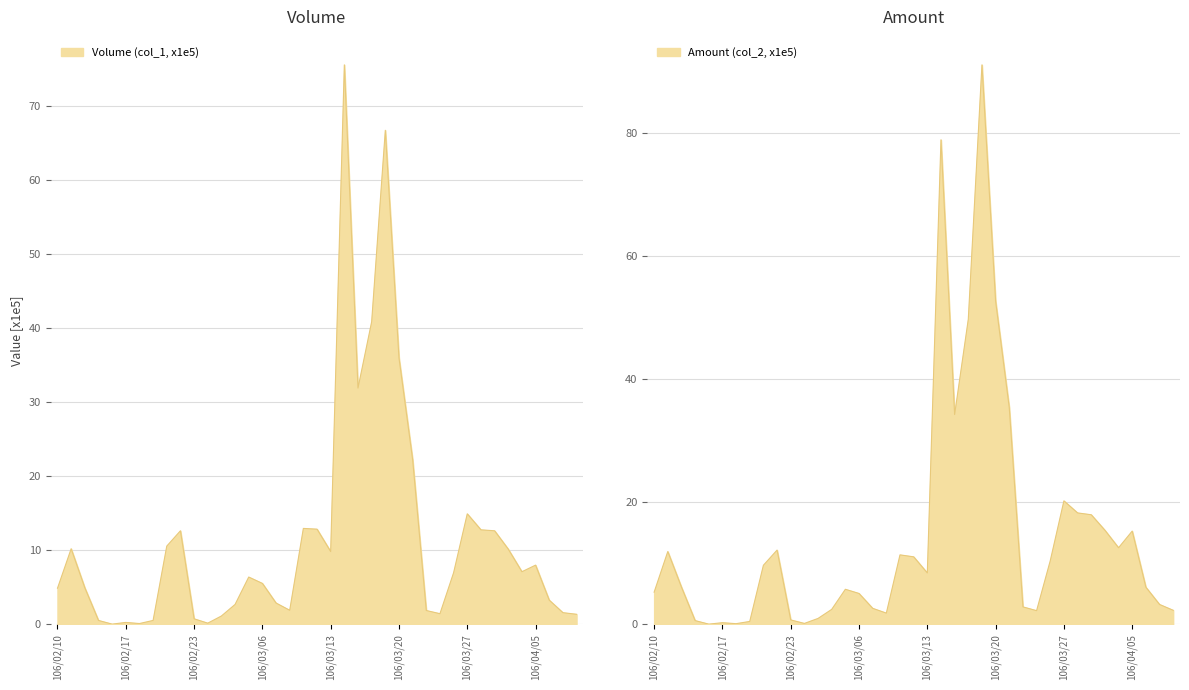

Which series ends up on top after the final intersection of Amount (col_2, x1e5) and Volume (col_1, x1e5)?

Amount (col_2, x1e5)